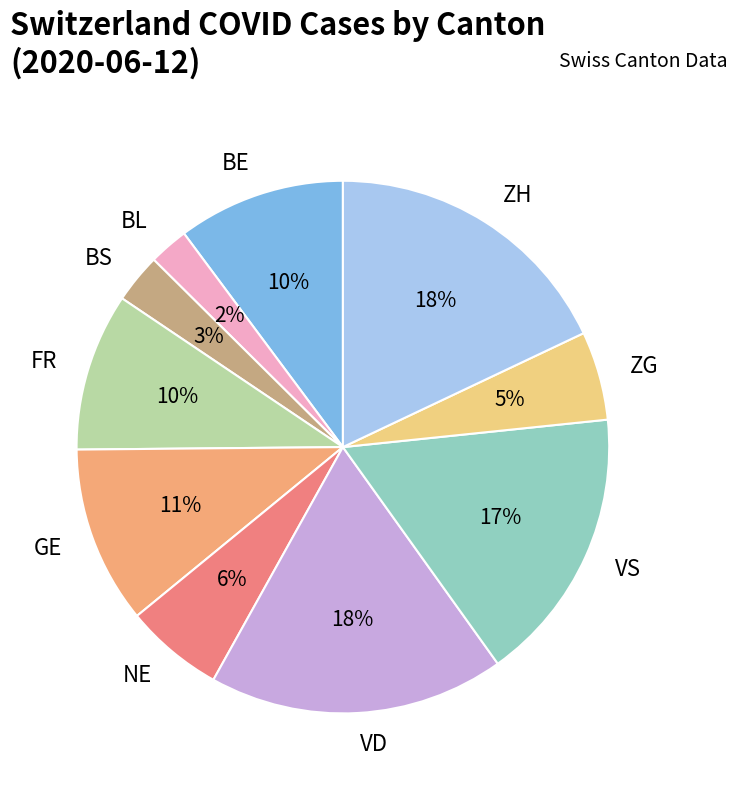

Is it true that BE is 10% of the pie?

True